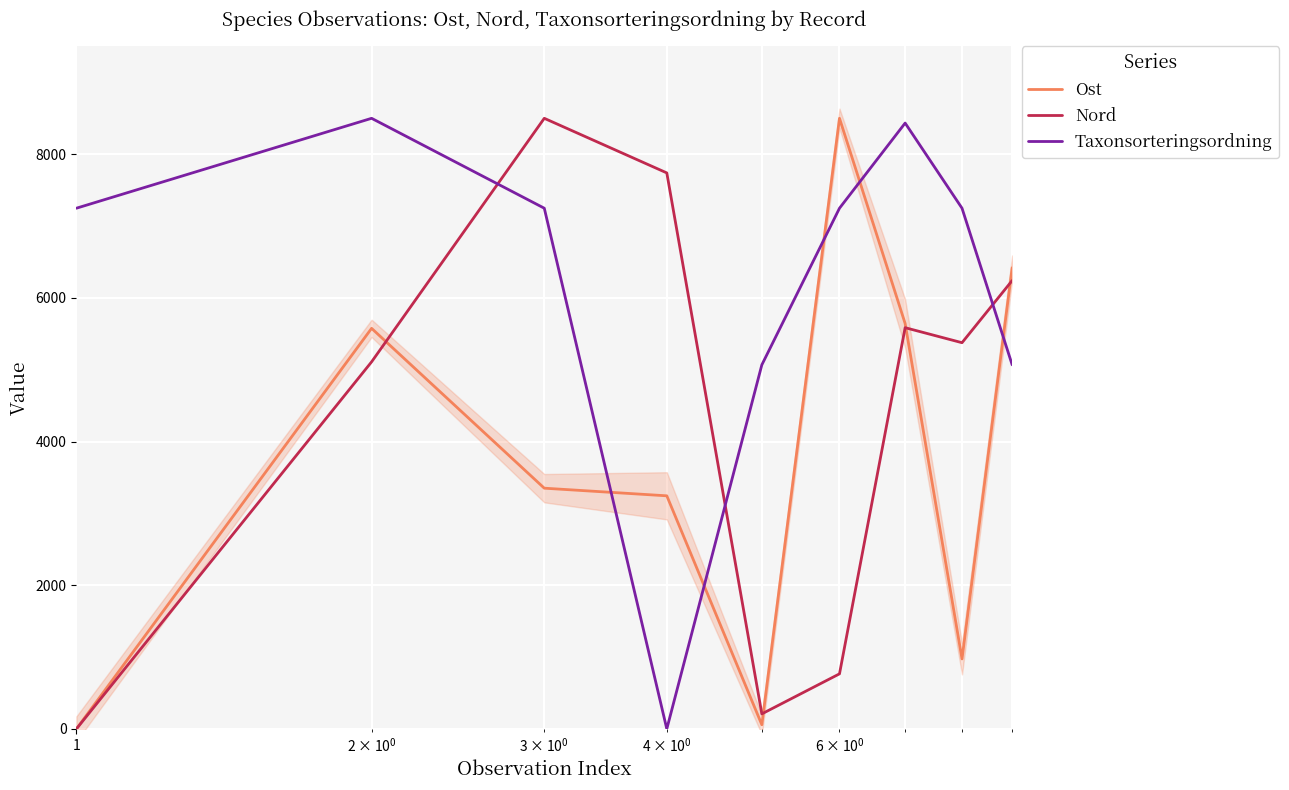

What is the maximum value for Ost?

8500.0